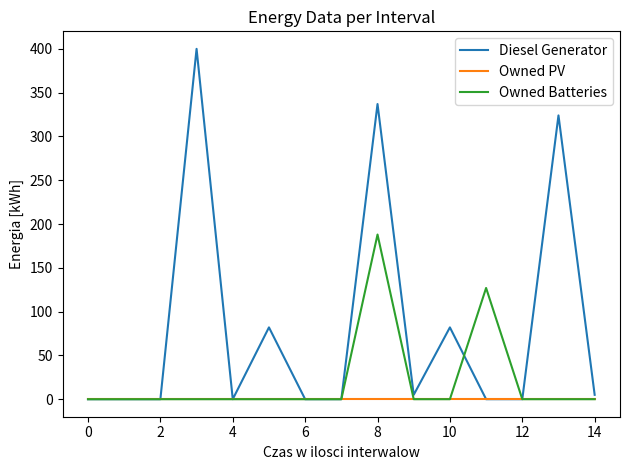

Count the number of data series in this chart.

3